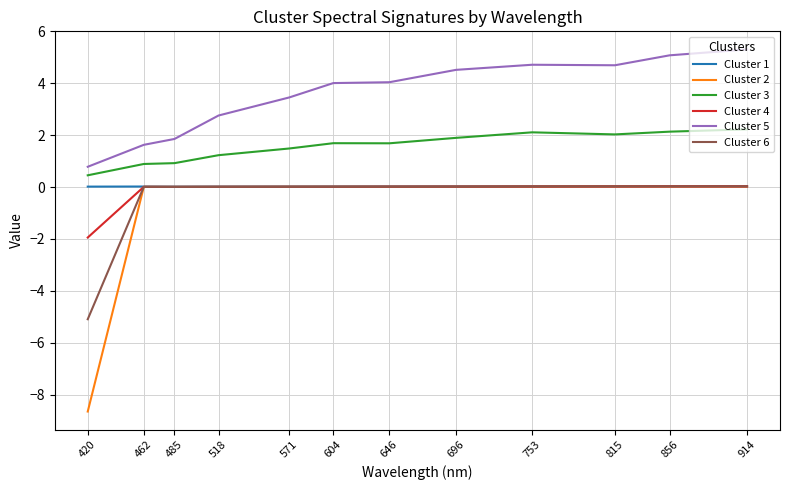

True or false: Cluster 4 and Cluster 3 cross at least once.

False